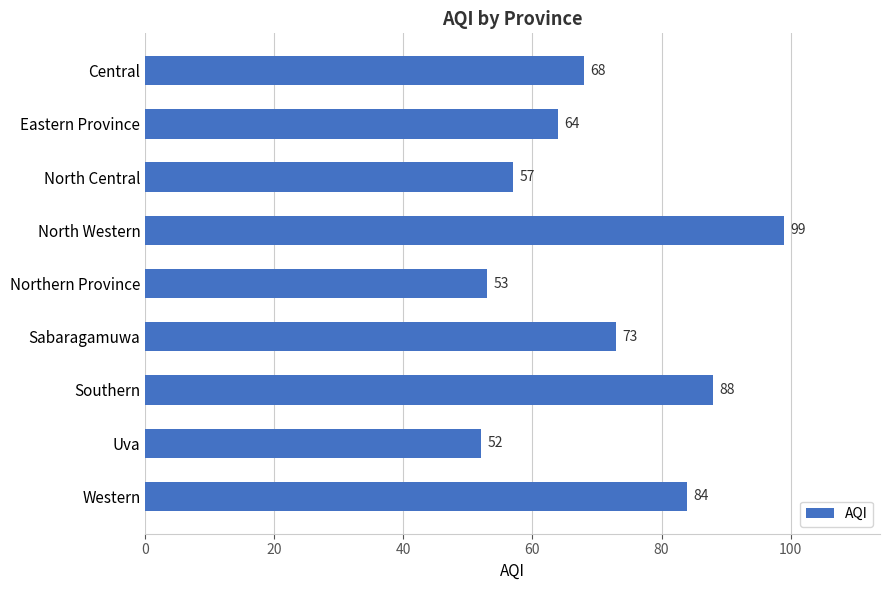

What is the average value?

71